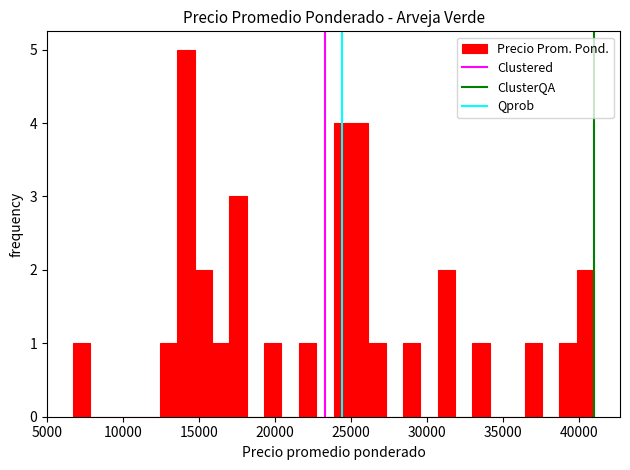

Read against the x-axis, roughly where is the centre of the tallest bar?

14000